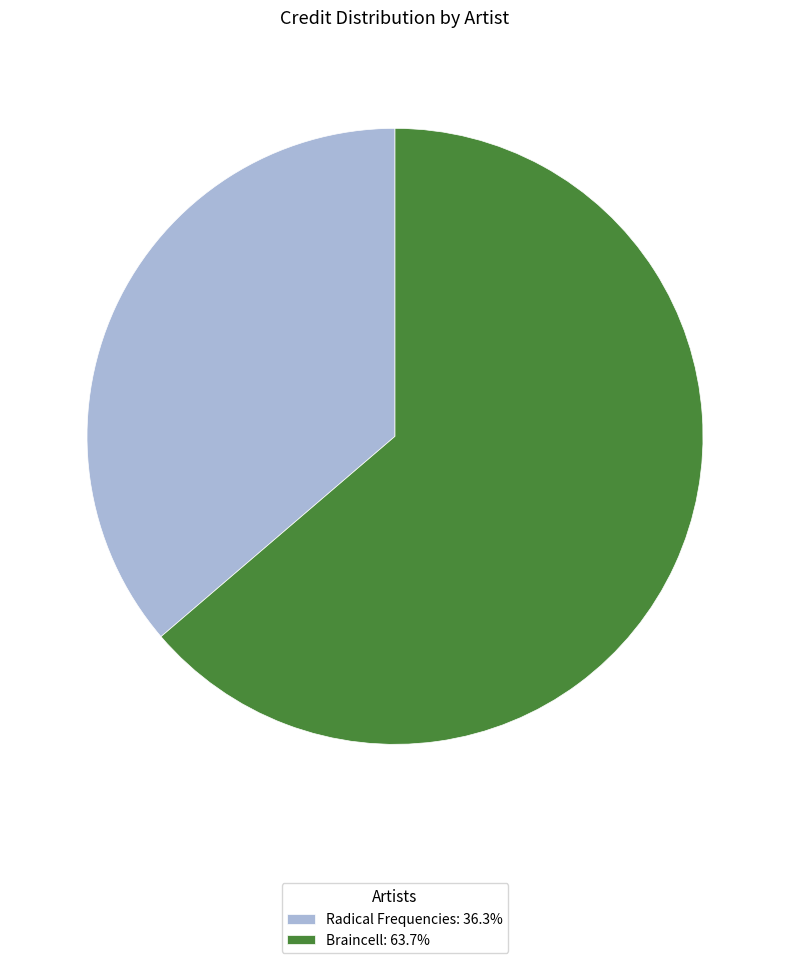

Rank the categories by value from lowest to highest.

Radical Frequencies, Braincell